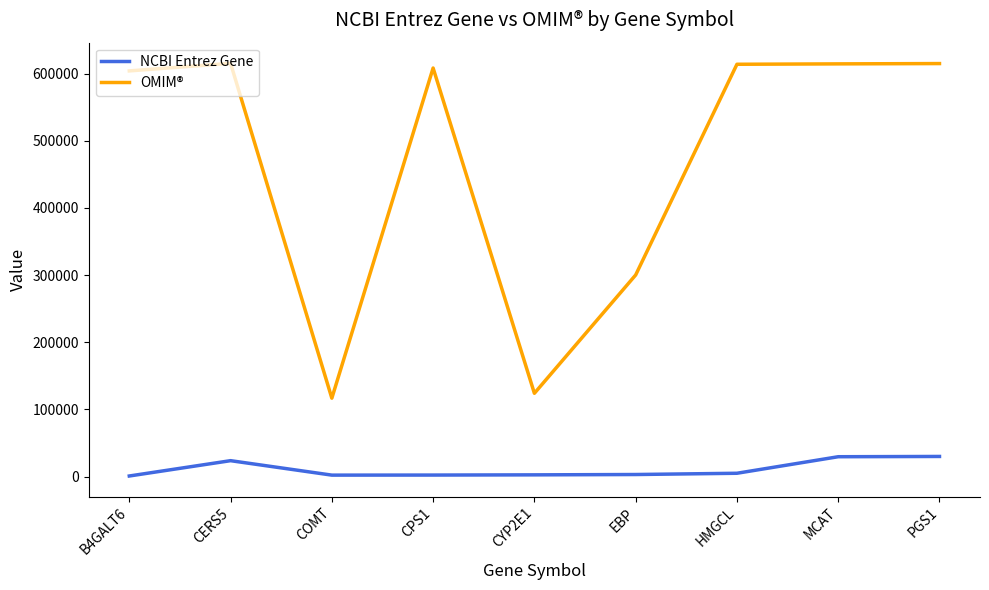

True or false: OMIM® has more than 1 points higher than both neighbors.

True